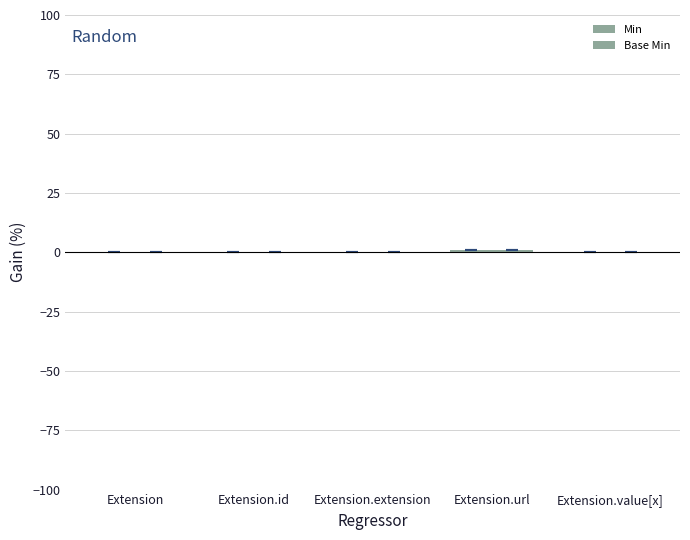

Reading left to right, extract all data points from this chart.

Min: 0	0	0	1	0
Base Min: 0	0	0	1	0